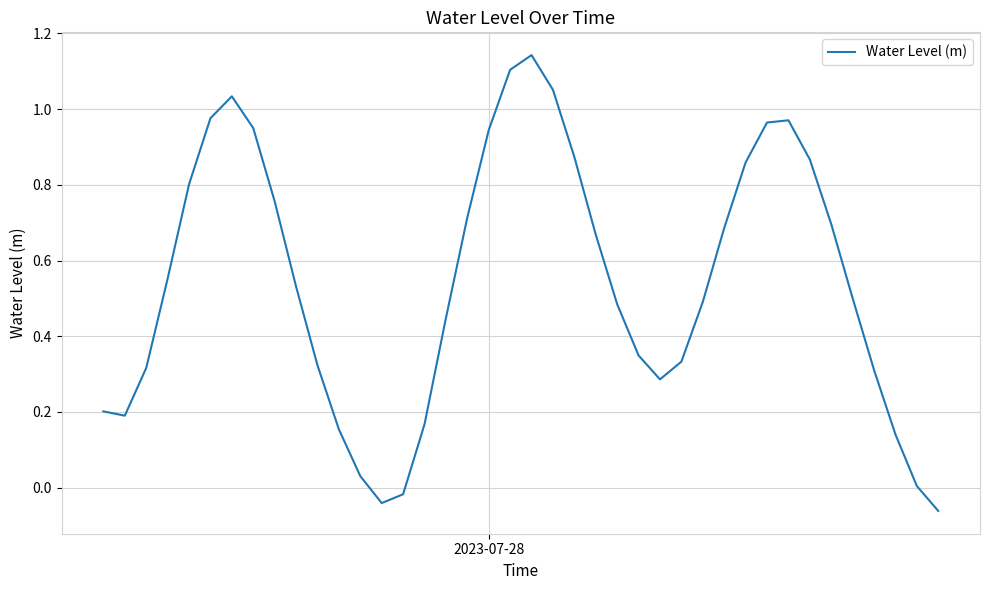

What is the difference between the maximum and minimum values?

1.2